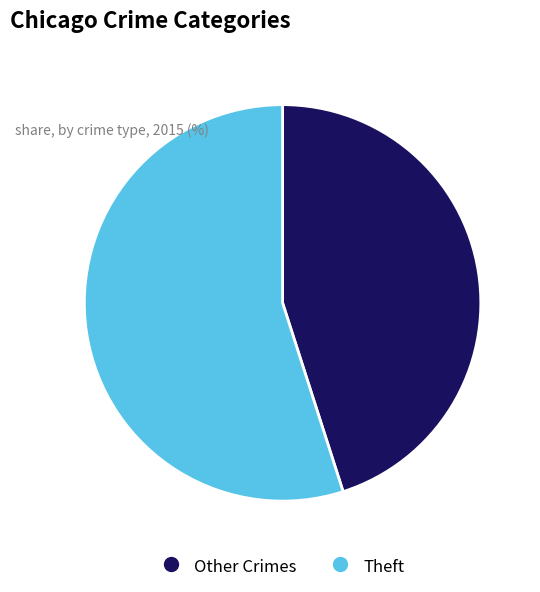

Is there any slice that represents more than half of the pie?

Yes